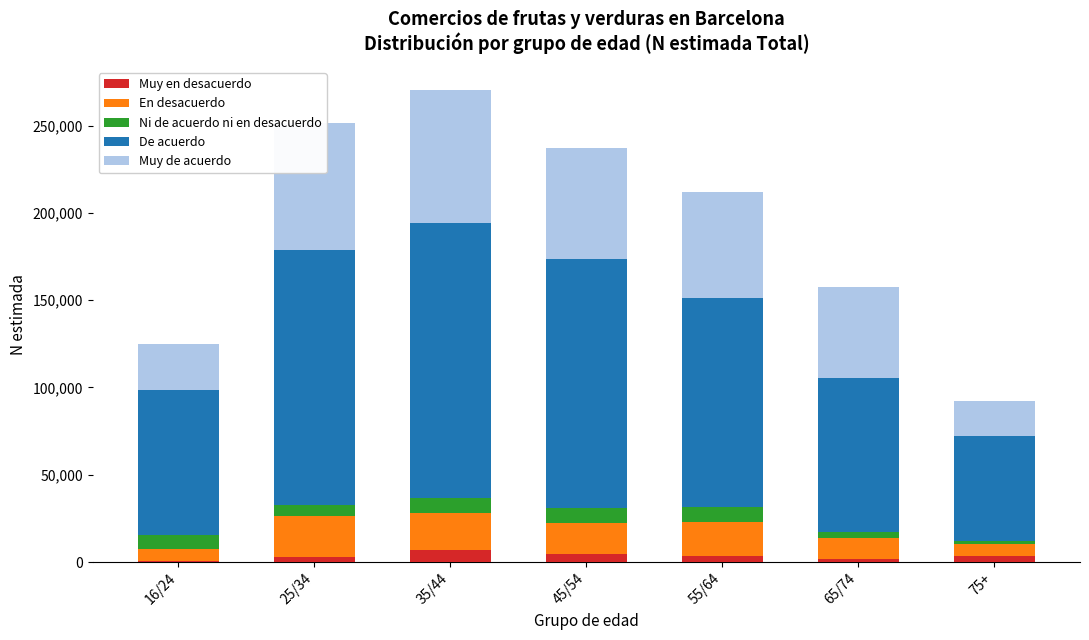

What is the average value of the Muy en desacuerdo series?

3497